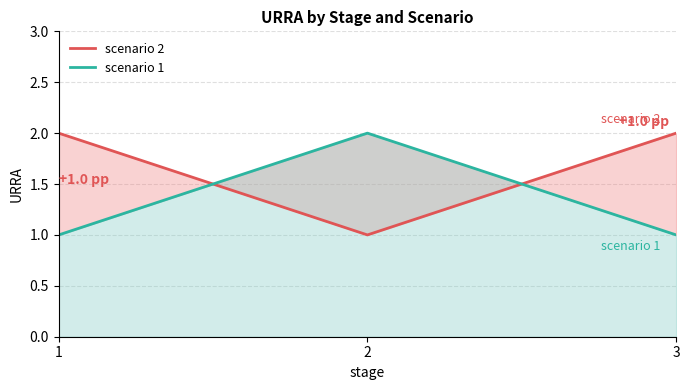

What is the value of the scenario point at the 2nd from the left?

1